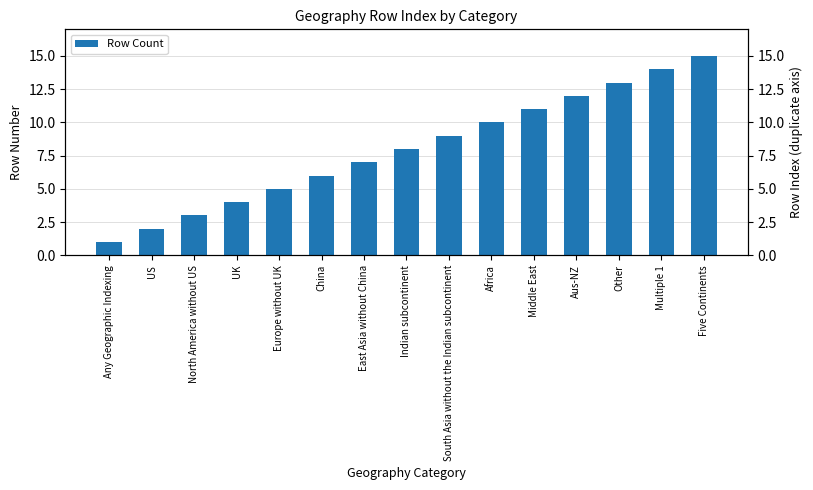

Where is the data nearest to the value 8?

Indian subcontinent